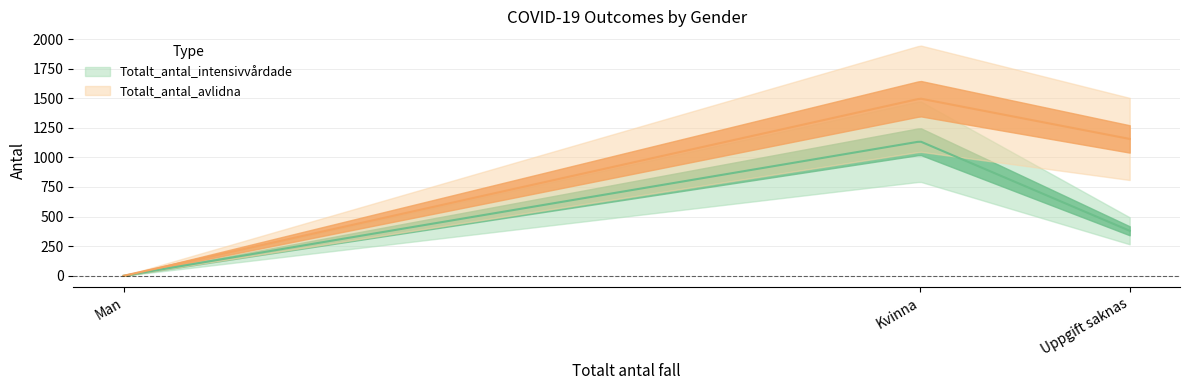

At Uppgift saknas, list the series in order from smallest to largest.

Totalt_antal_intensivvårdade, Totalt_antal_avlidna